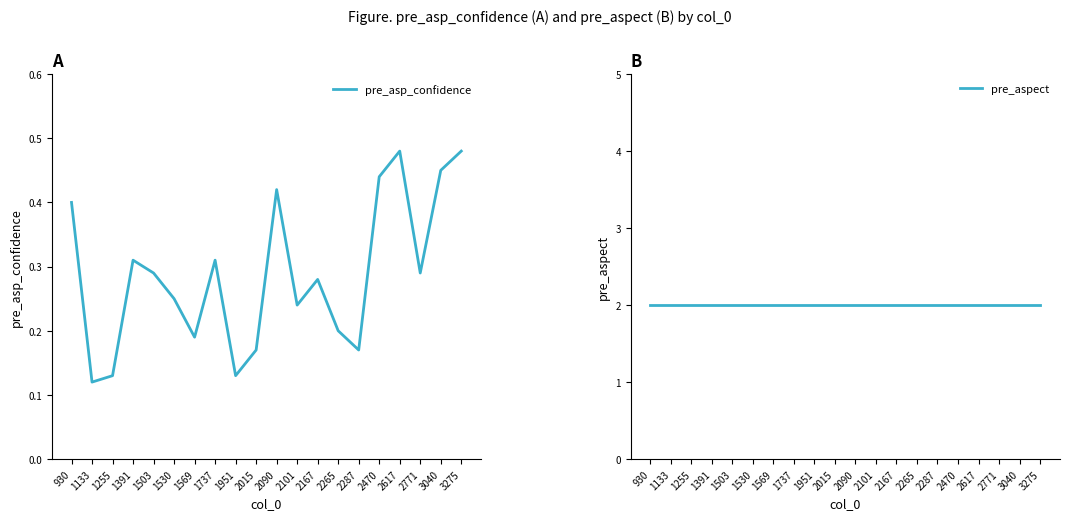

Which series has the widest spread of values?

pre_asp_confidence